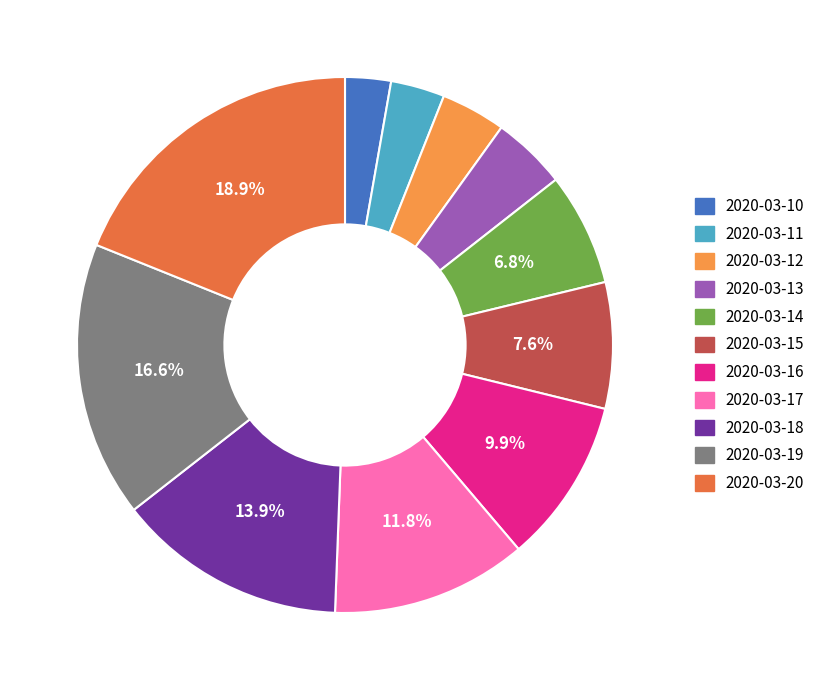

To the nearest percent, what is the average slice percentage?

9%